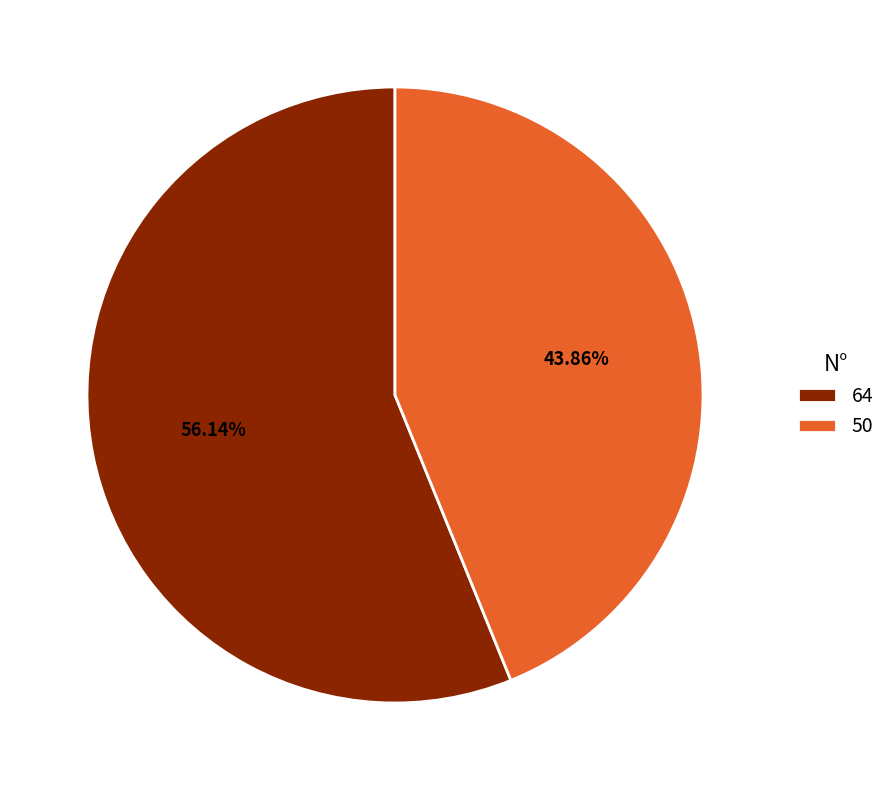

To the nearest percent, what is the difference between the largest and smallest slice percentages?

12%